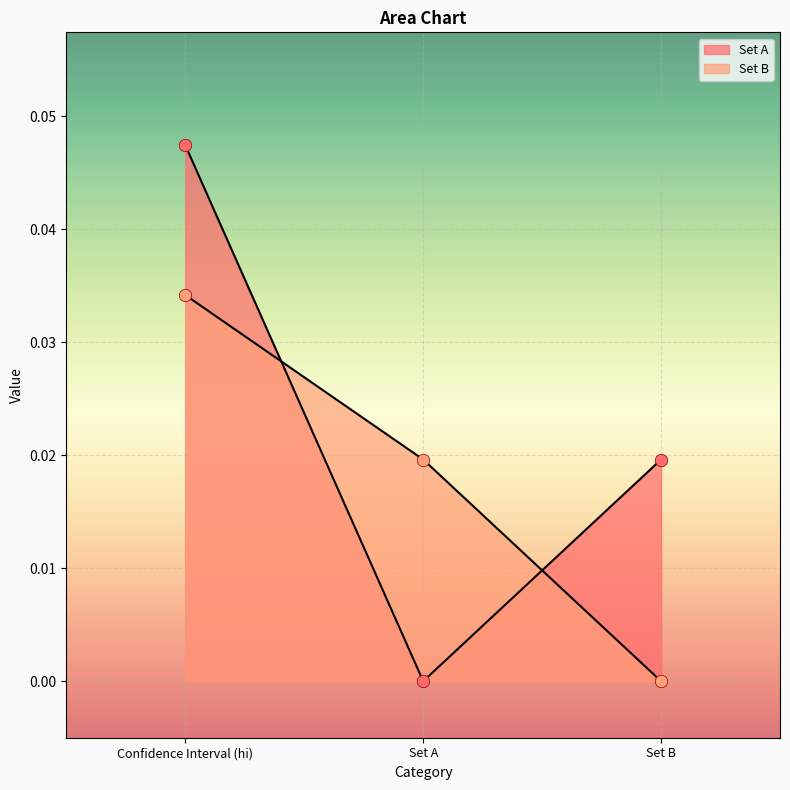

Which series has the largest total across all categories?

Set A